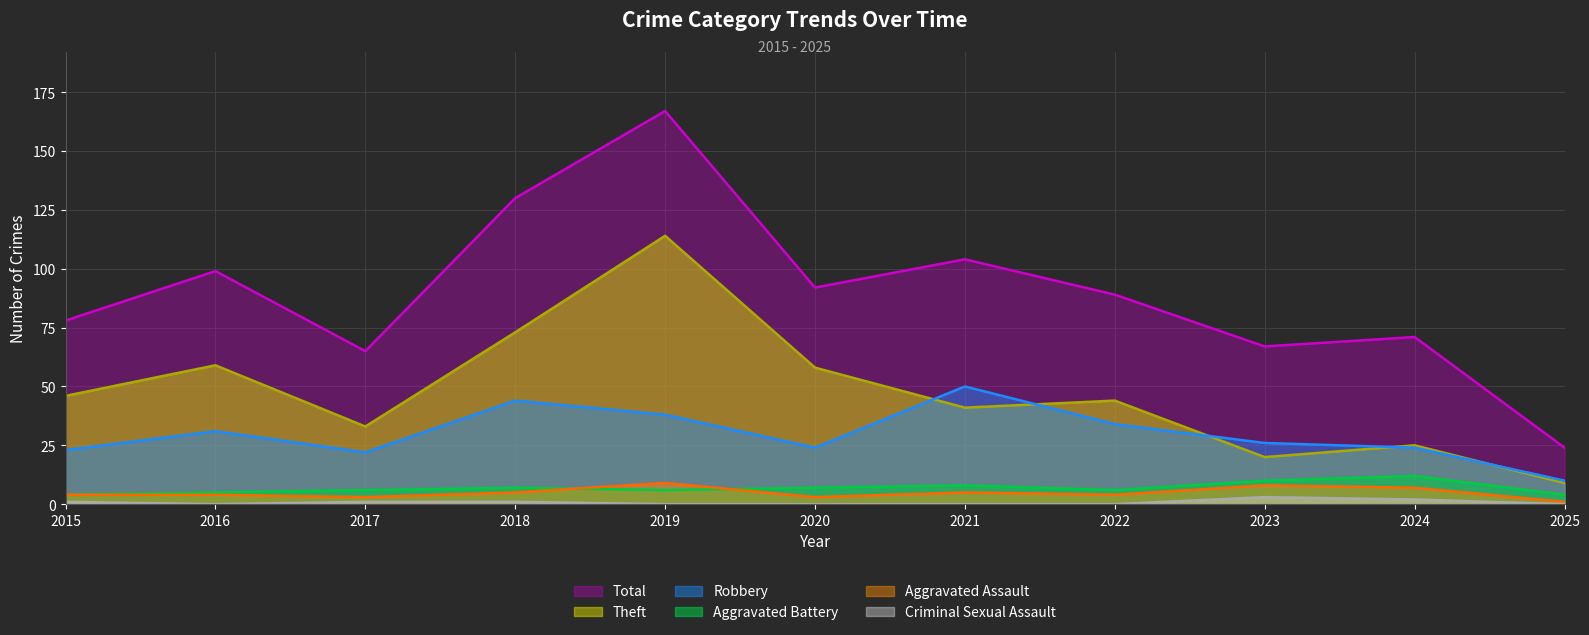

What is the highest value of the Robbery series?

50